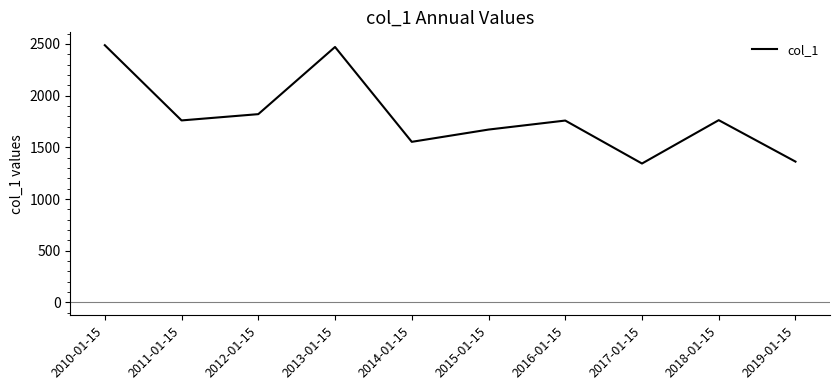

What is the greatest value displayed?

2487.6